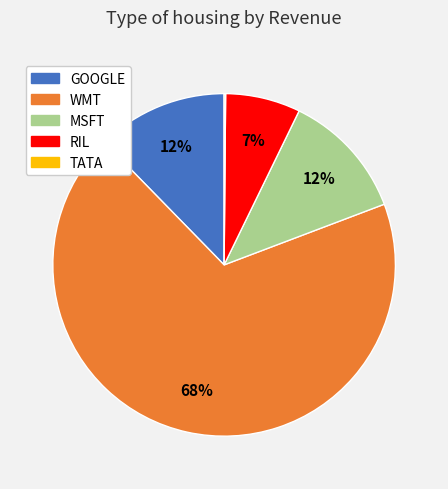

Is there a majority slice in this chart?

Yes